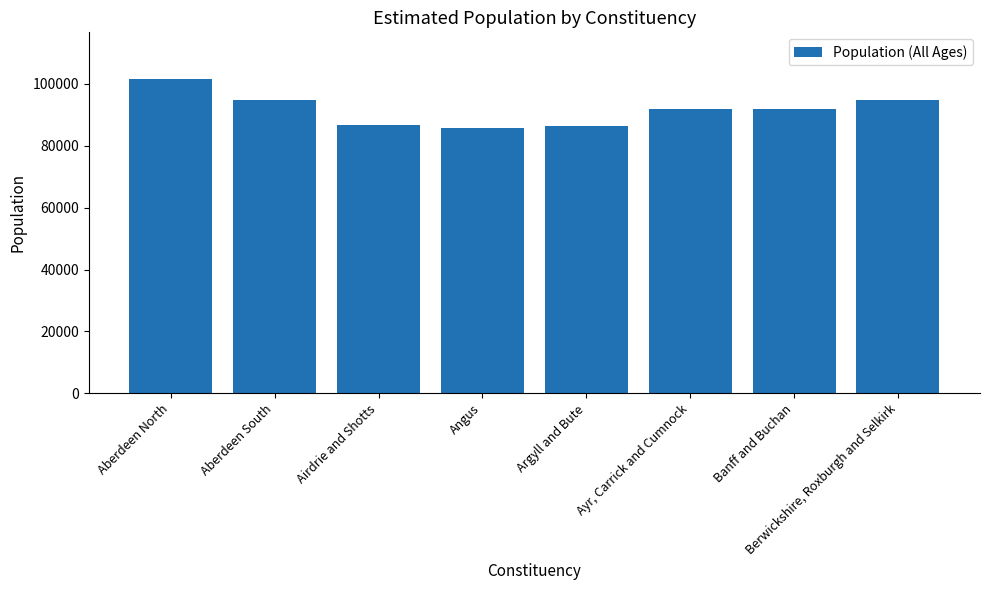

List the labels in order of value, smallest first.

Angus, Argyll and Bute, Airdrie and Shotts, Banff and Buchan, Ayr, Carrick and Cumnock, Berwickshire, Roxburgh and Selkirk, Aberdeen South, Aberdeen North